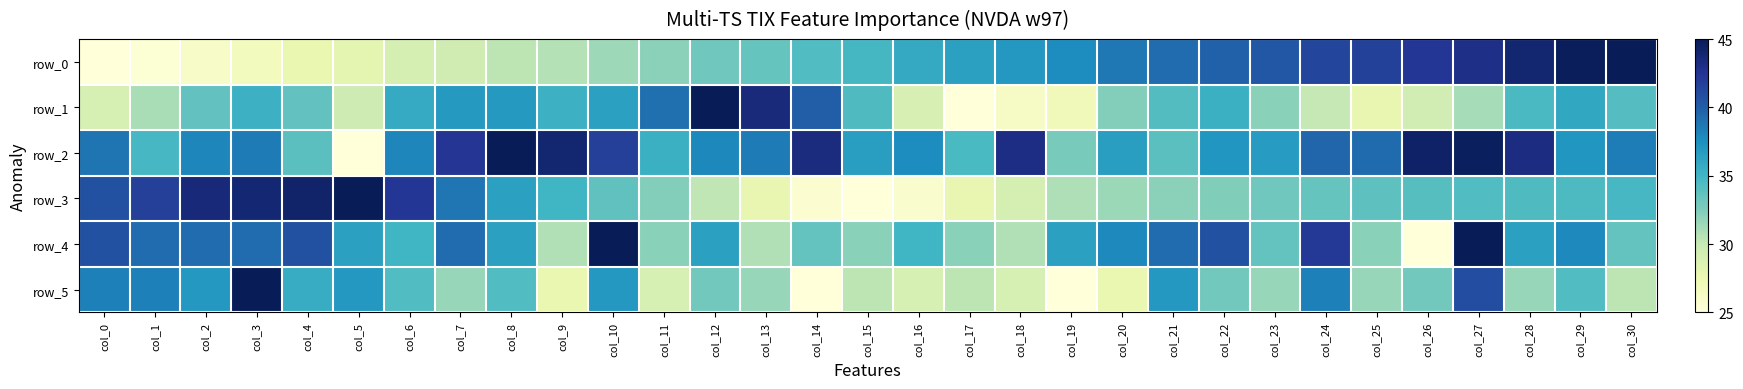

Which series changed the most between col_1 and col_12?

row_1